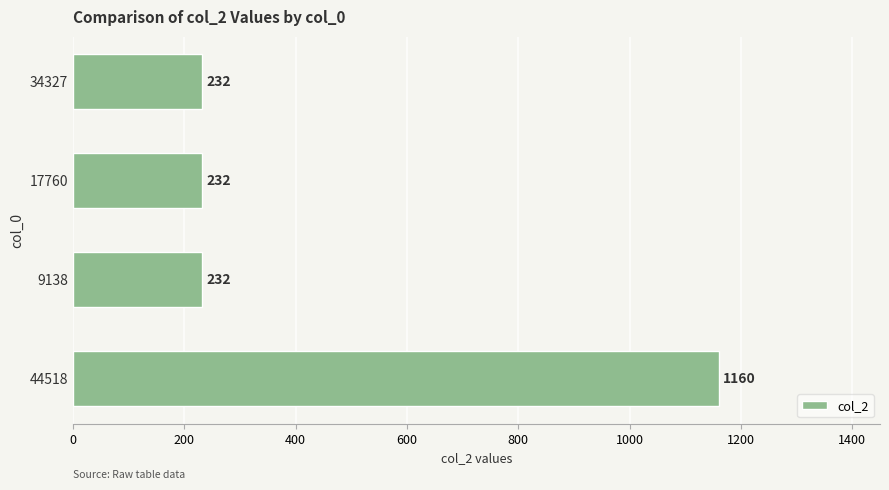

The chart shows a value of 1160 at 44518. True or false?

True